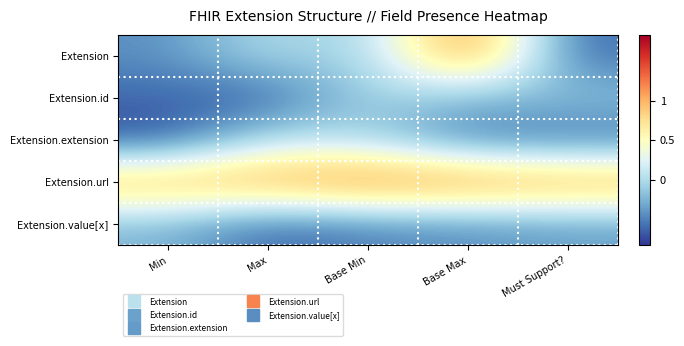

At how many categories does at least one series exceed 0?

5